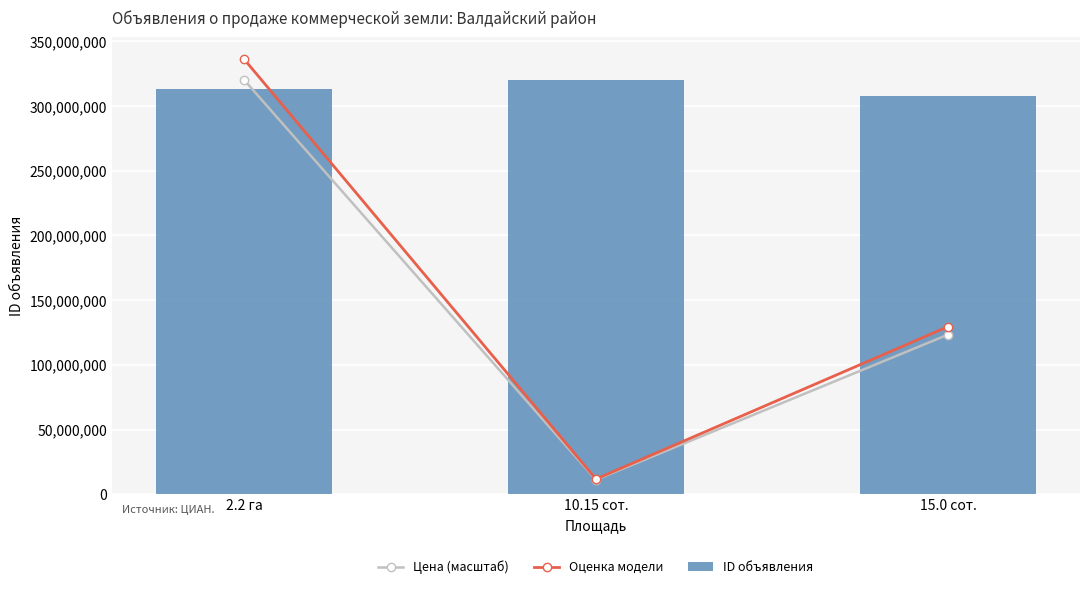

What is the minimum value shown in the chart?

11165915.7